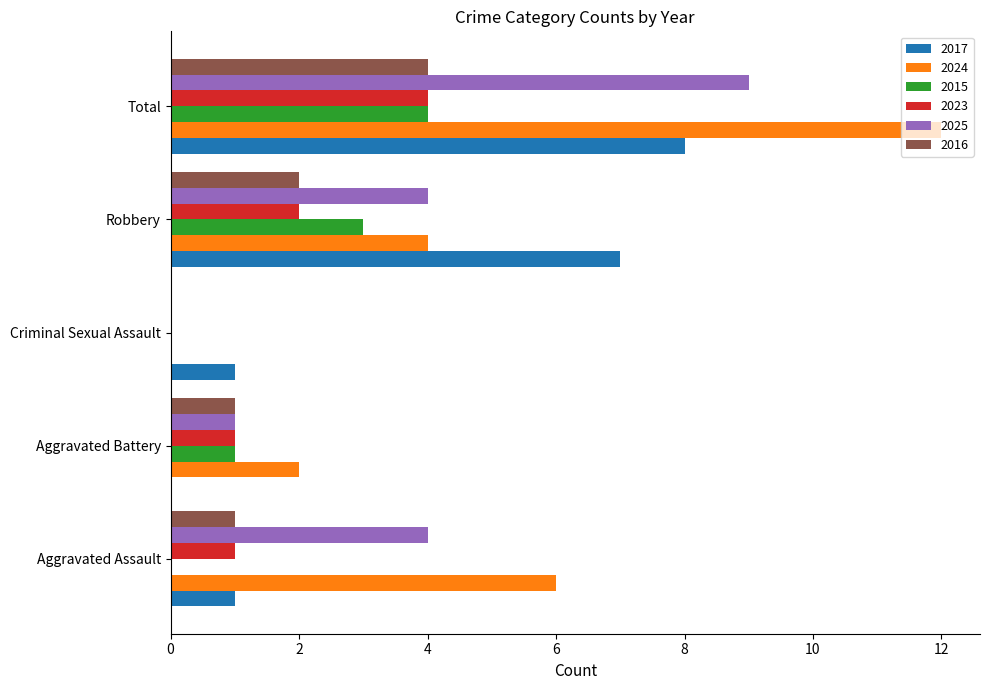

What is the maximum value for 2015?

4